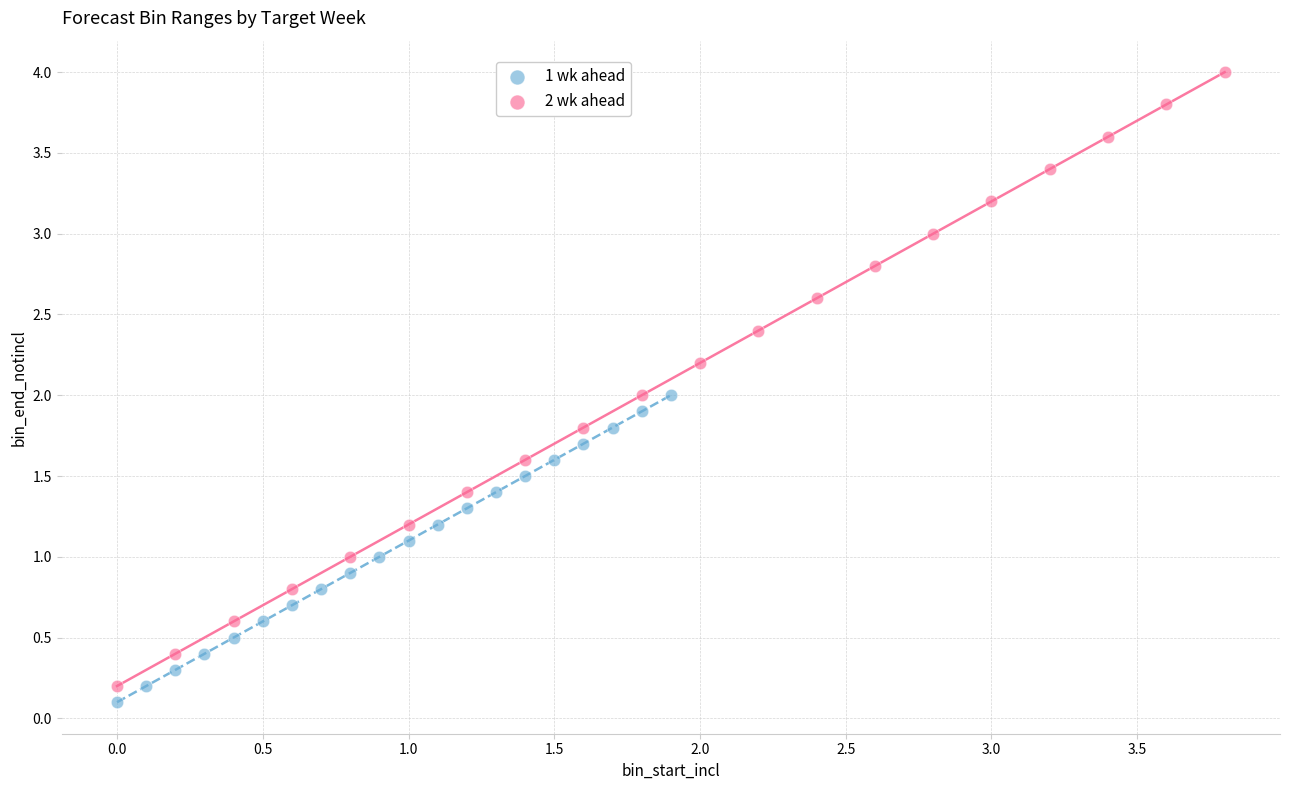

What are all the series names shown in the legend?

1 wk ahead, 2 wk ahead